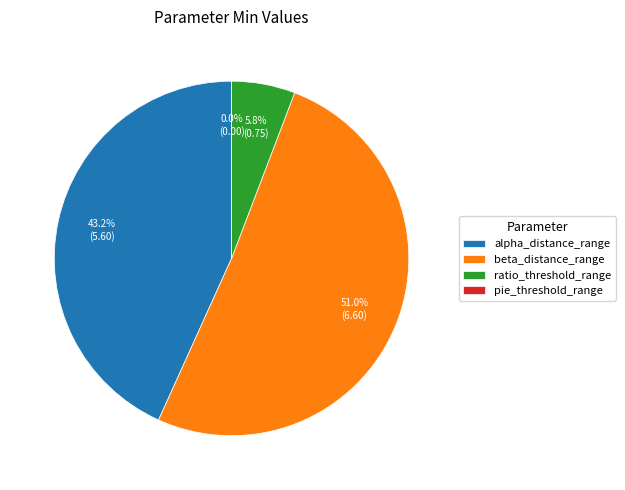

What percentage is NOT represented by alpha_distance_range?

56.8%